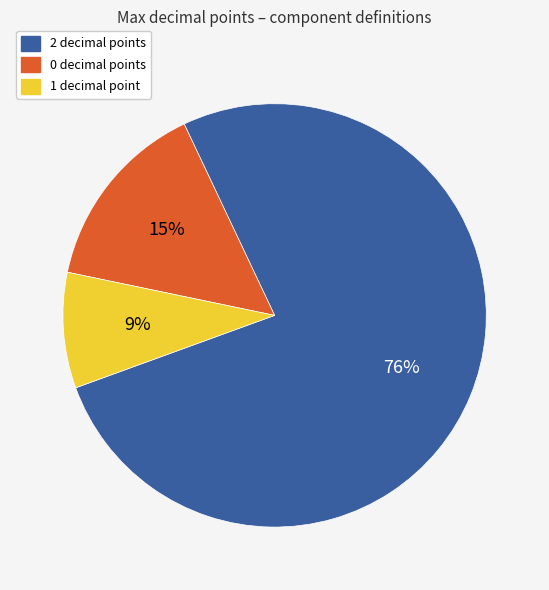

Is there a majority slice in this chart?

Yes